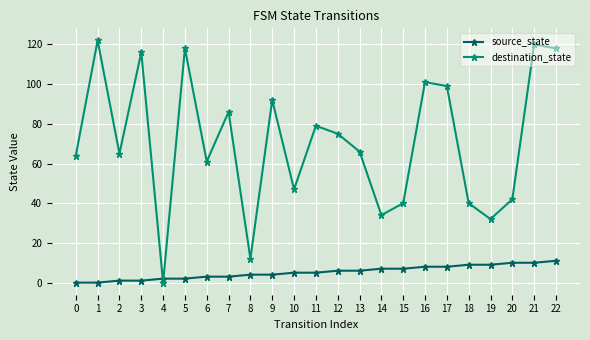

Which series has the largest total across all categories?

destination_state